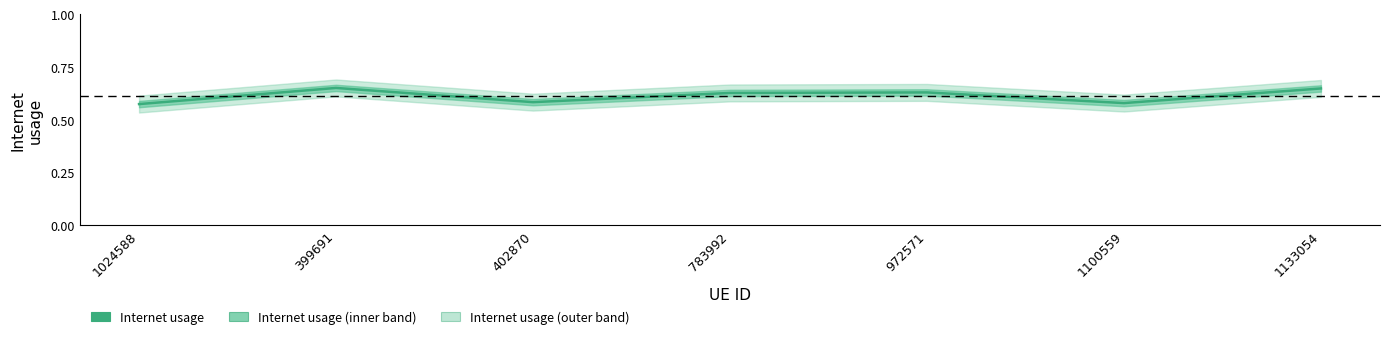

Count the values in the range 0 to 1.

7